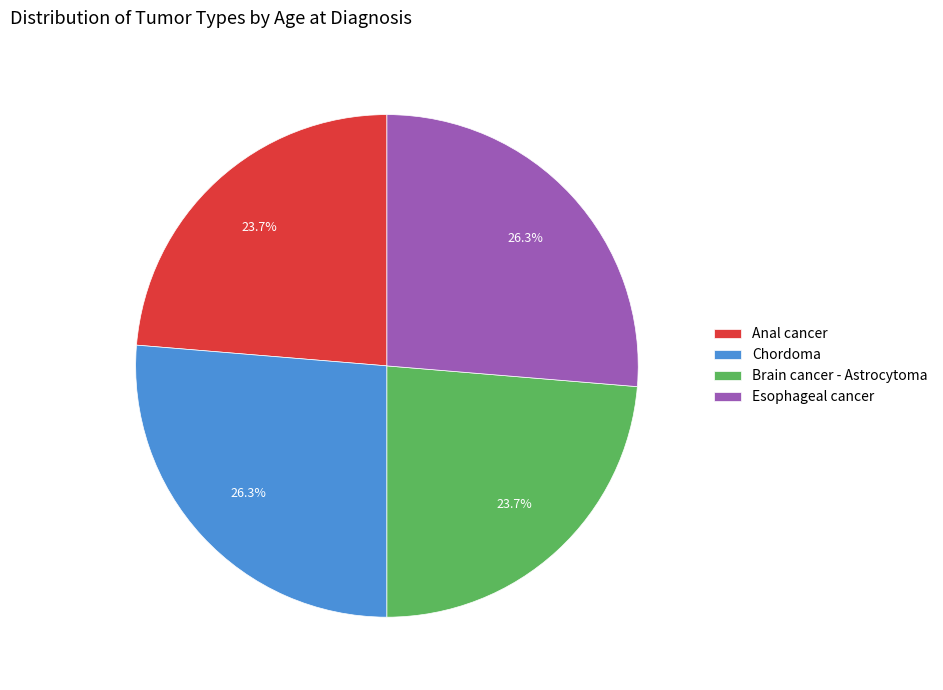

Is Esophageal cancer the majority of the pie?

No